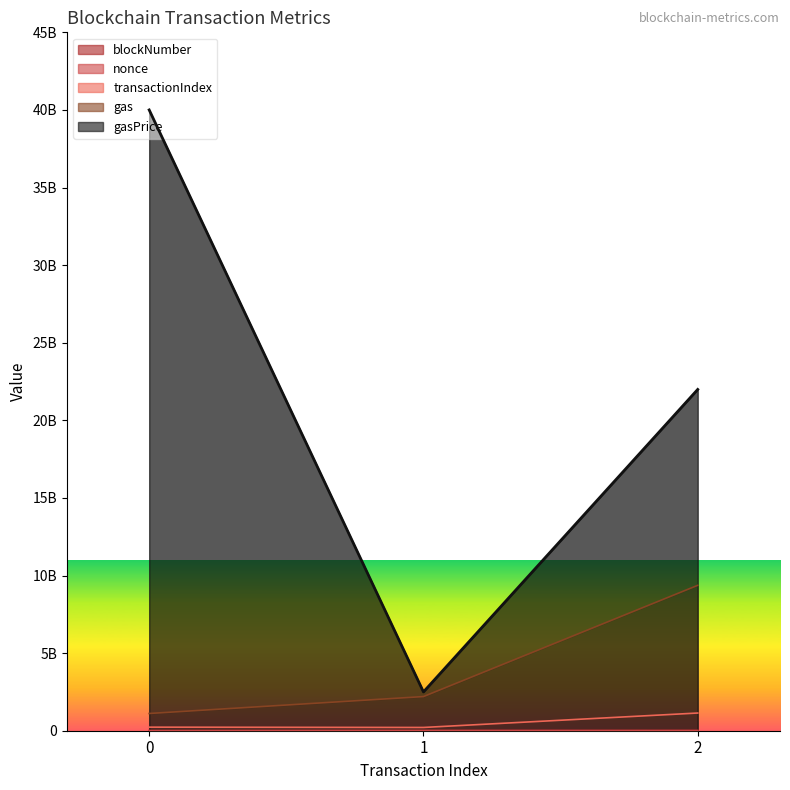

Count the gasPrice values in the range 2500000000 to 40000000000.

3